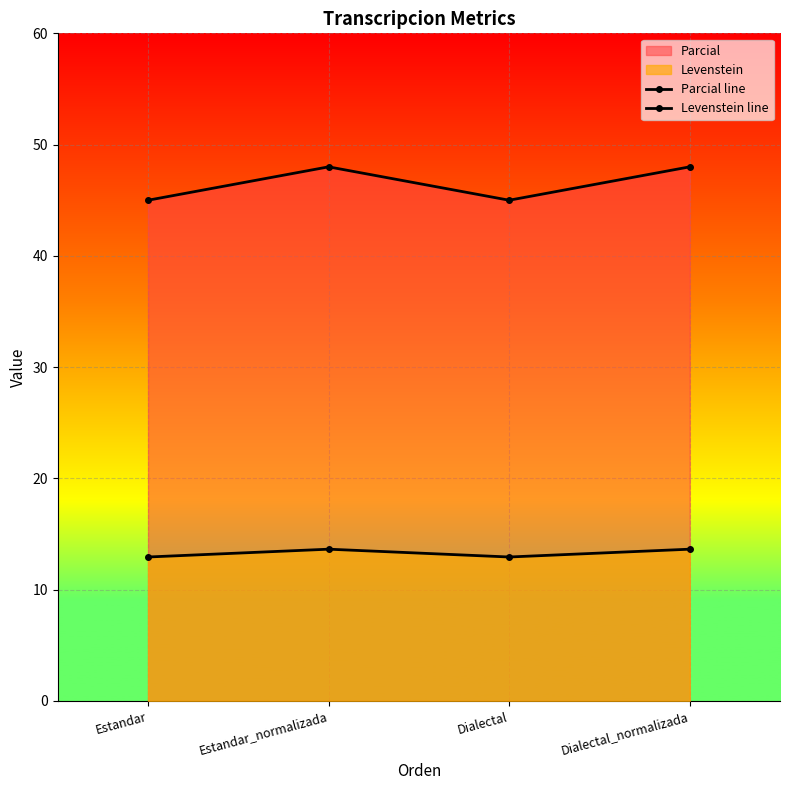

List the series in order of their overall mean, highest first.

Parcial line, Levenstein line